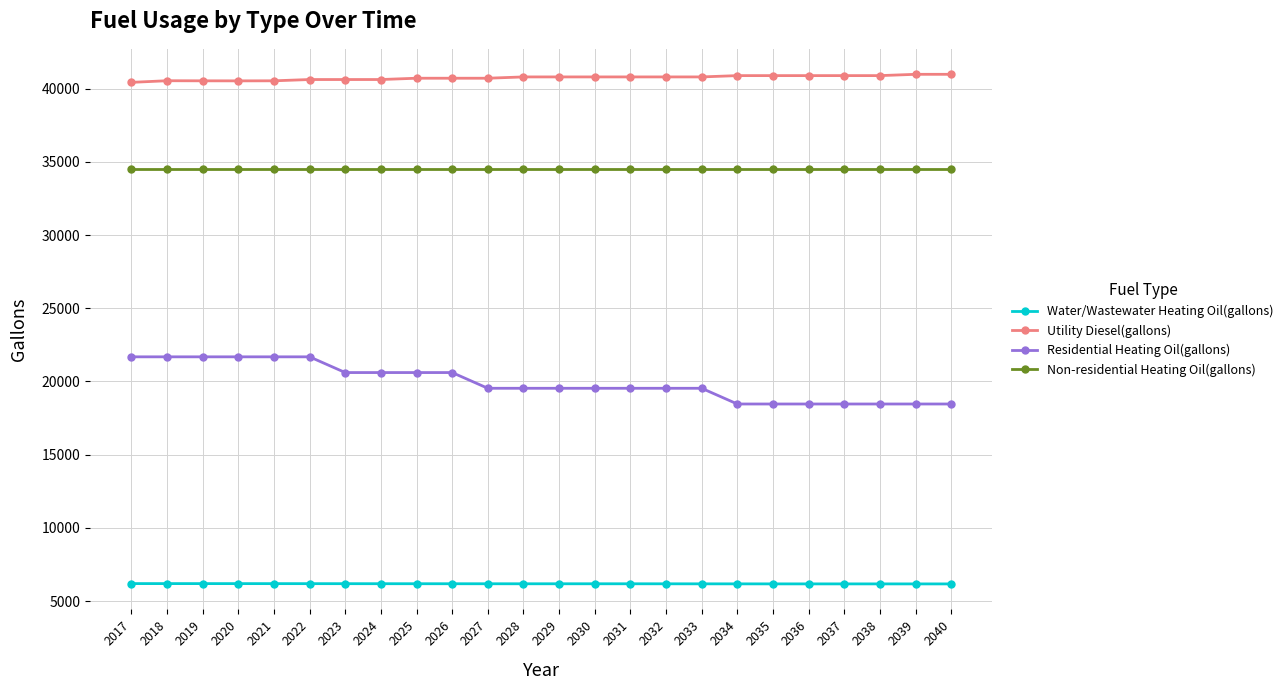

What is the difference between the highest and lowest values at 2021?

34352.8